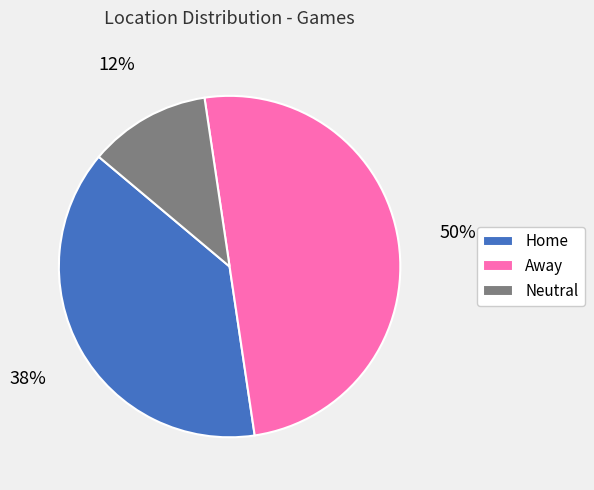

Is the sum of Away and Home greater than half?

Yes